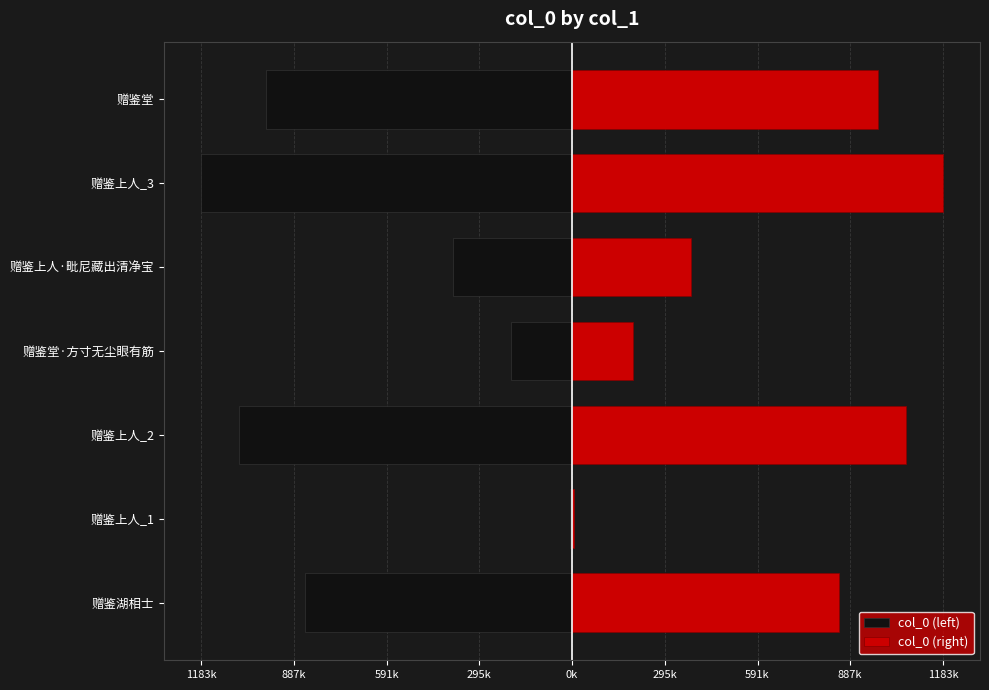

Which series has the largest total across all categories?

col_0 (right)